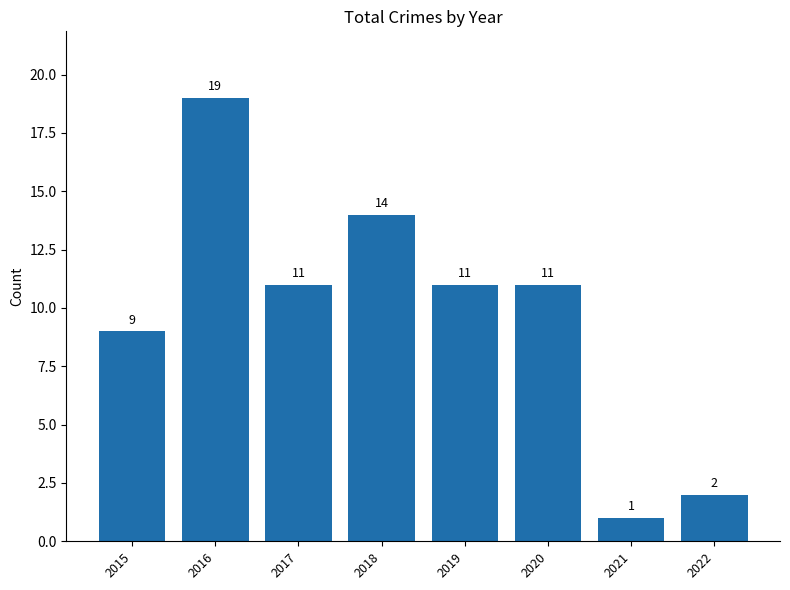

Which has a higher value, 2020 or 2018?

2018